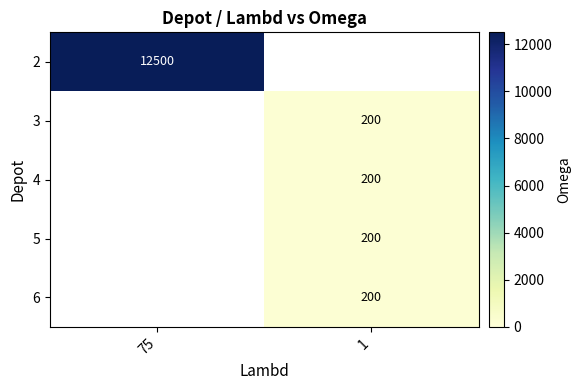

The value of 2 at 75 is 12500. True or false?

True